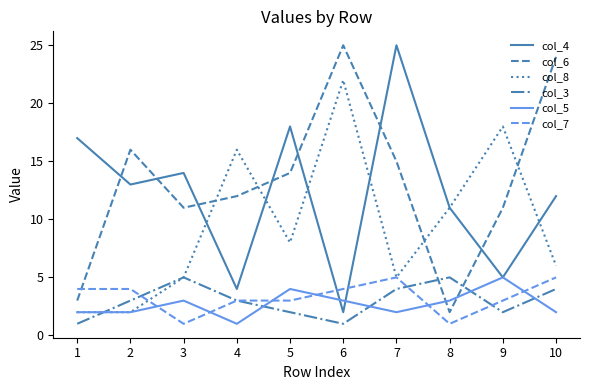

The value of col_4 at 6 is 2. True or false?

True